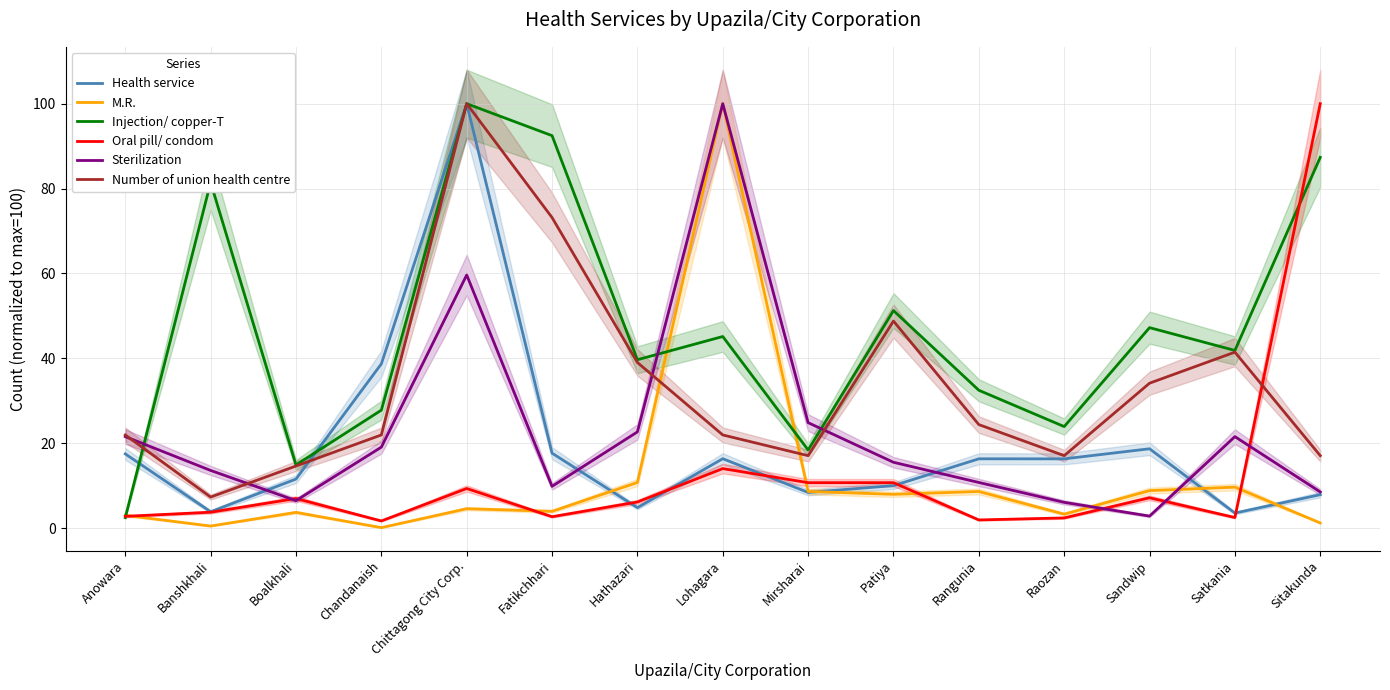

At which label does M.R. reach its minimum?

Chandanaish